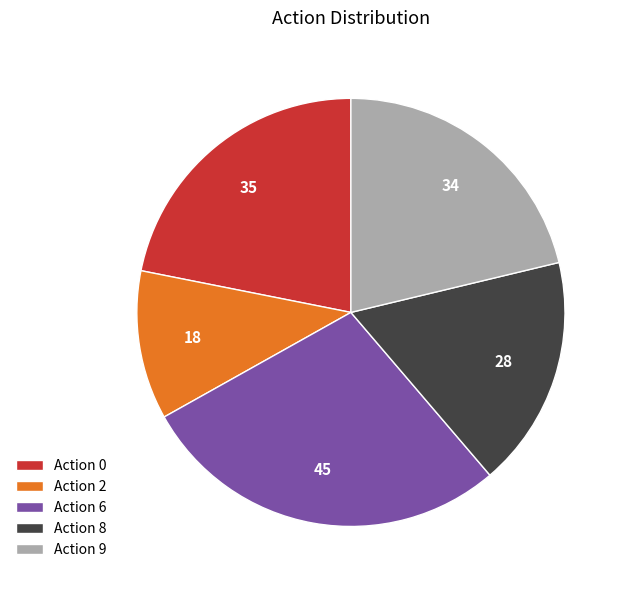

True or false: Action 6 accounts for 21% of the total.

False